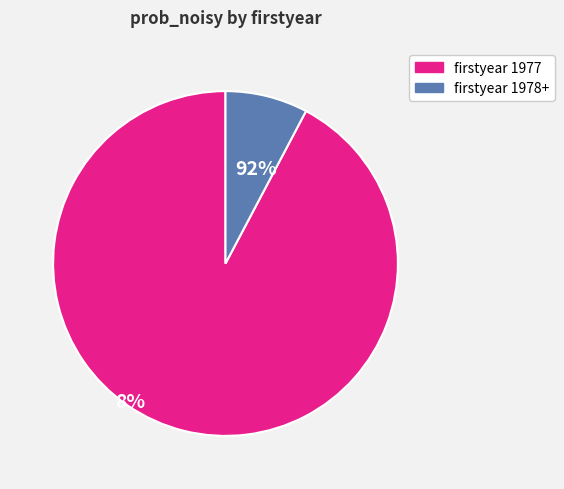

Is it true that firstyear 1978+ is 1% of the pie?

False